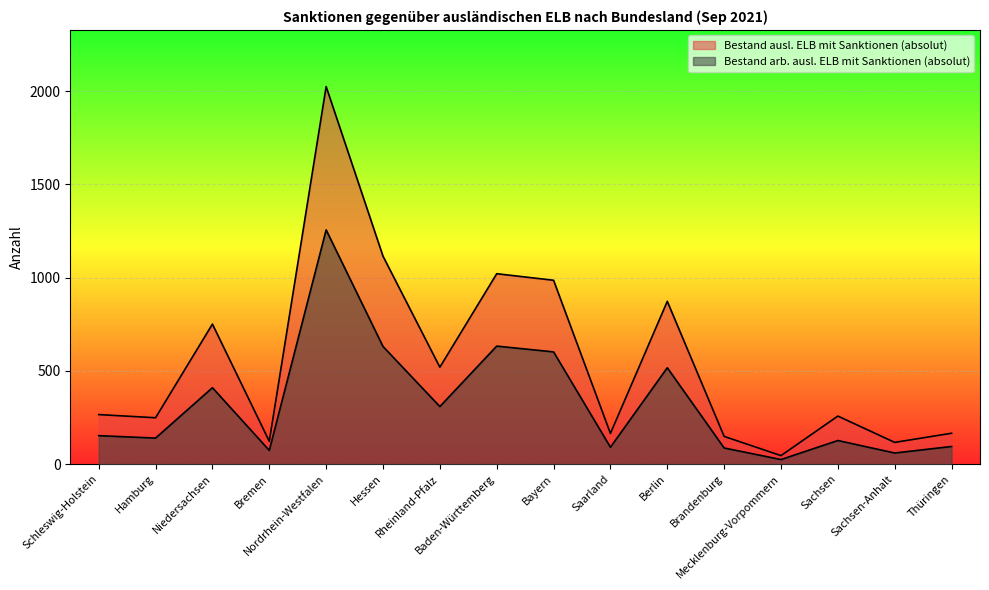

True or false: Bestand ausl. ELB mit Sanktionen (absolut) and Bestand arb. ausl. ELB mit Sanktionen (absolut) cross at least once.

False